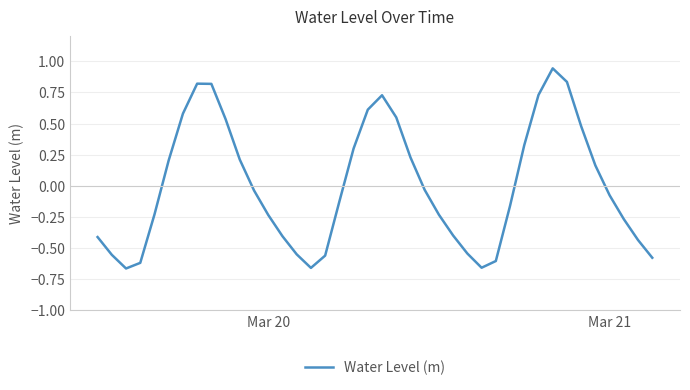

What is the difference between the maximum and minimum values?

1.6